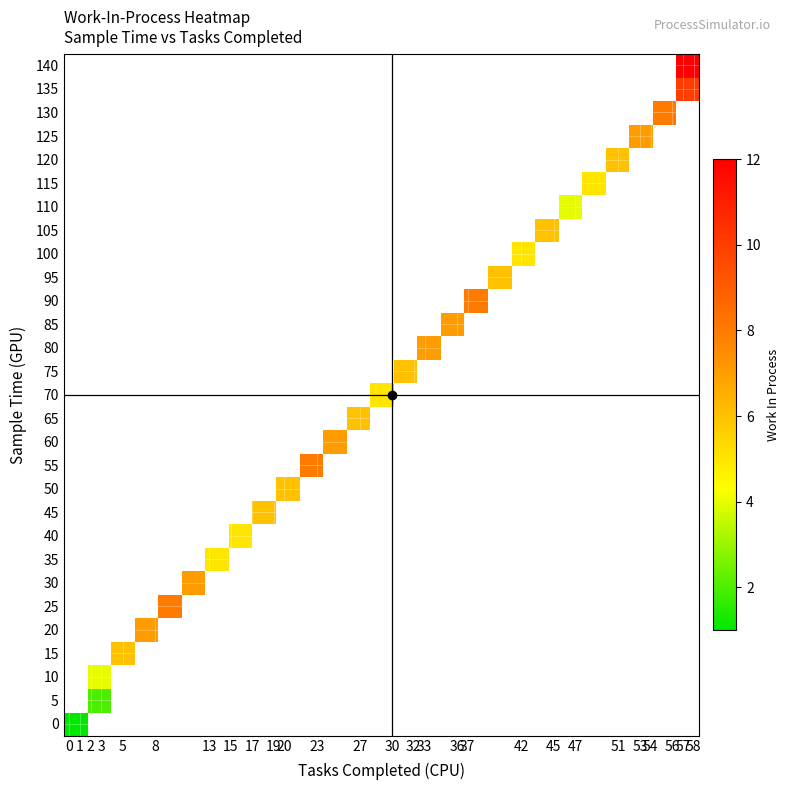

How many series are shown in this chart?

29